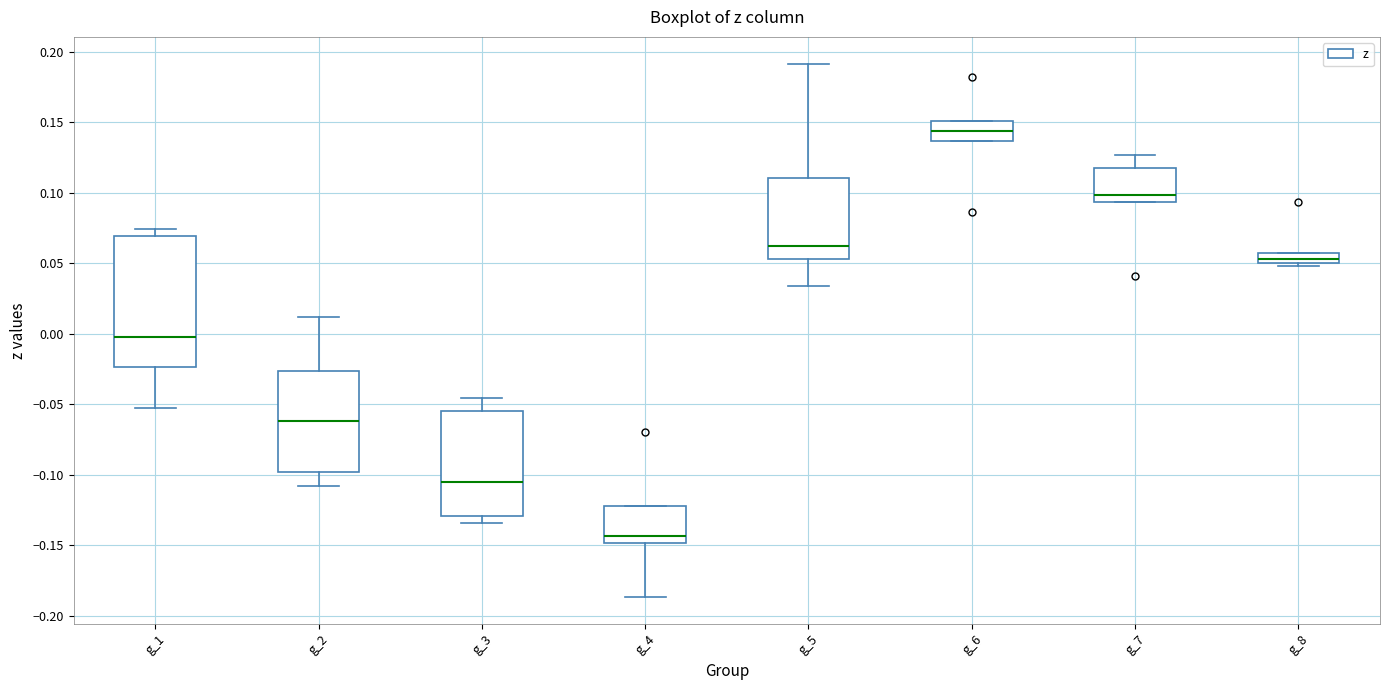

Where does the lower whisker of the box for g_4 end on the y-axis? The values are not printed on the chart, so give them approximately, as read against the axis.

-0.185